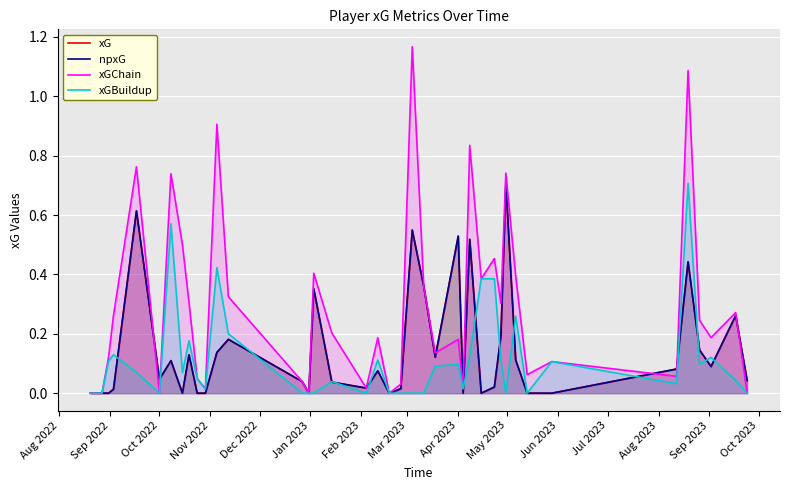

Is the value of npxG at Jan 2023 greater than the value of xGChain at Apr 2023?

No